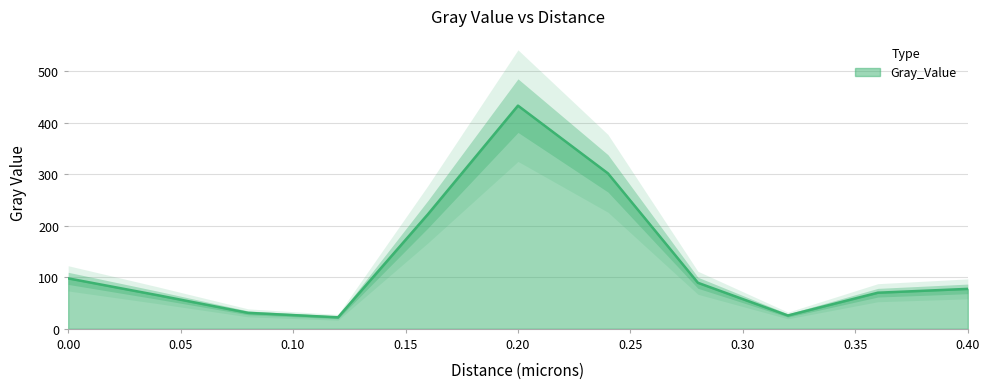

What is the greatest value displayed?

433.5